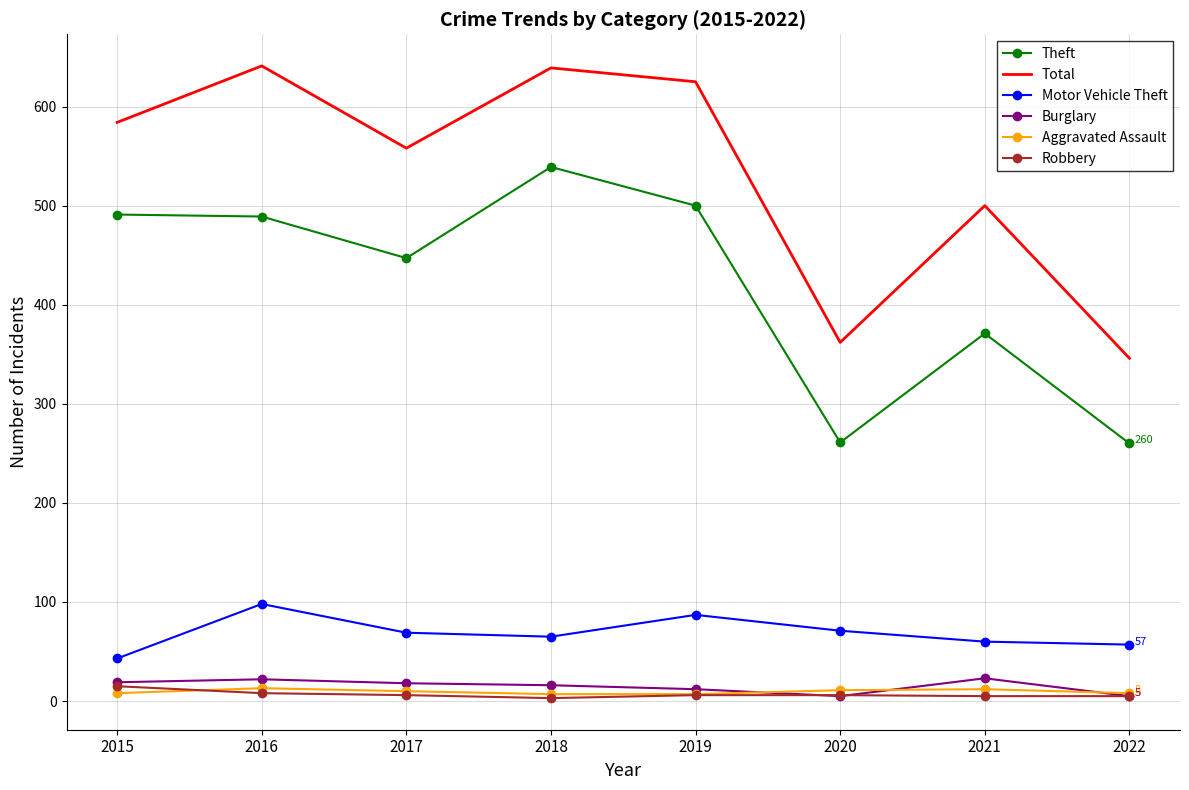

True or false: Aggravated Assault and Motor Vehicle Theft intersect in this chart.

False